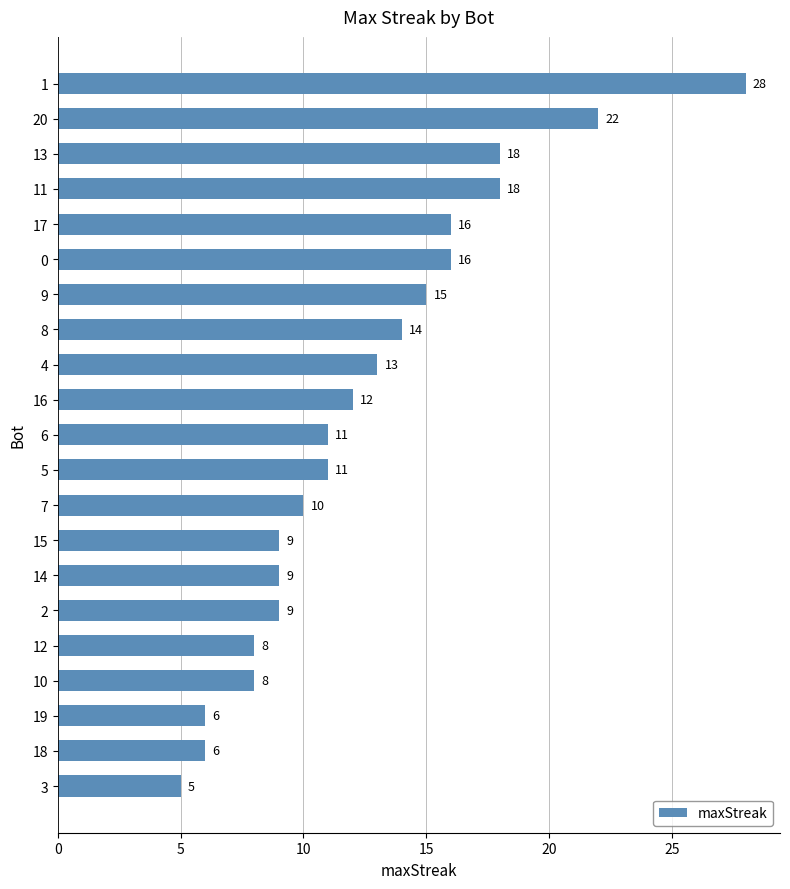

True or false: the data shows 10 at 19.

False